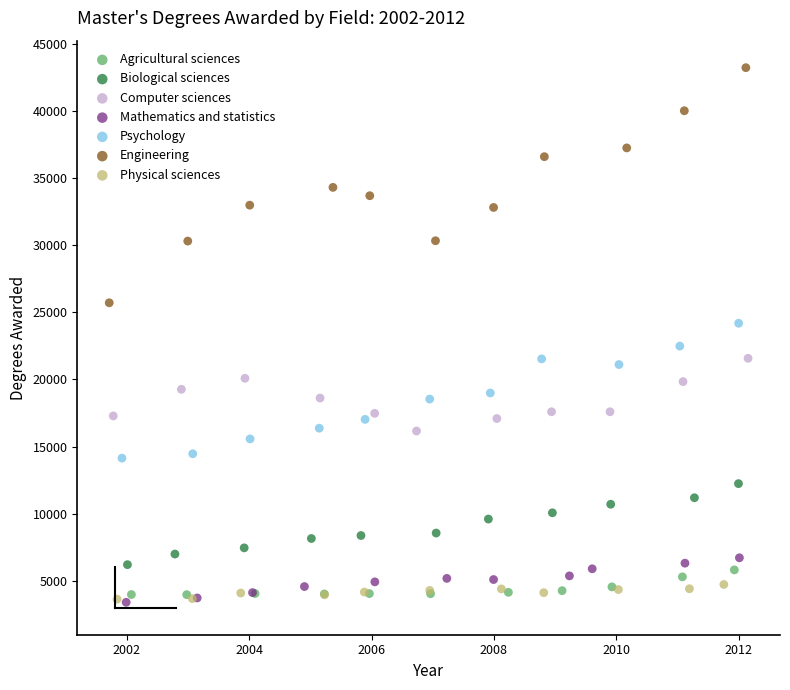

Which series has the widest spread of Y values?

Engineering